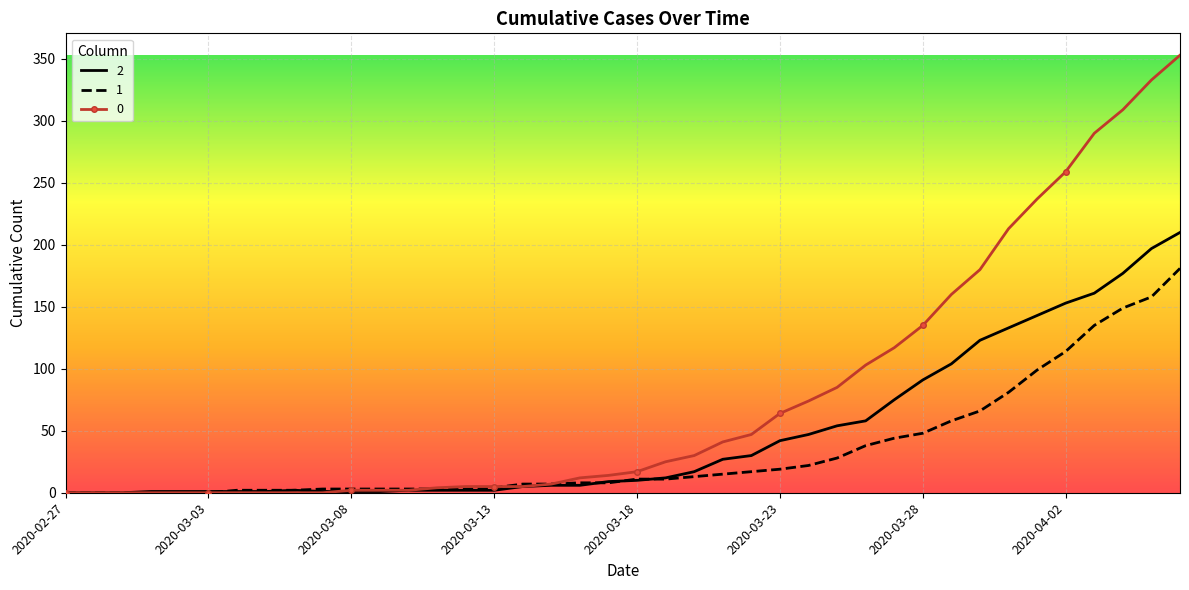

List the series in order of their peak value, lowest first.

1, 2, 0